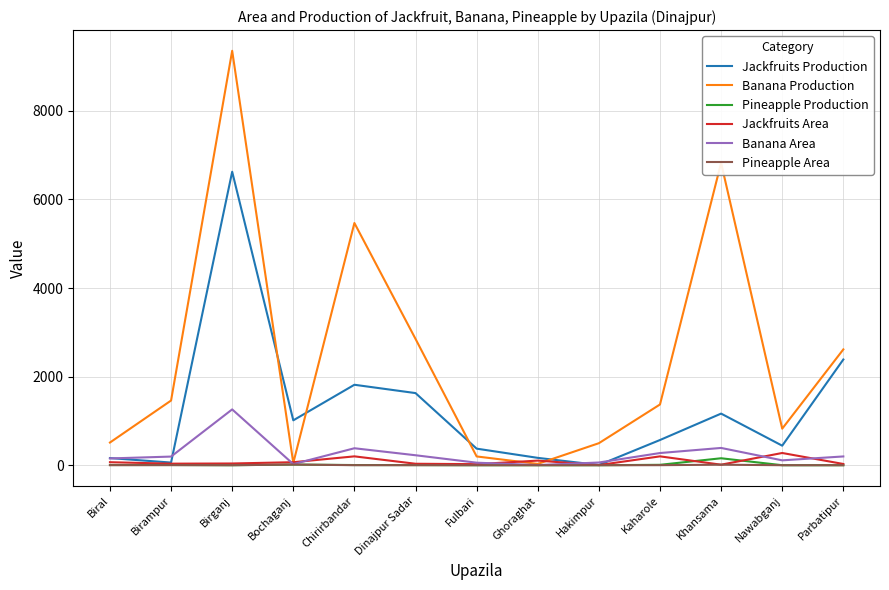

Read the Banana Production value at Kaharole, to the nearest 100.

1400